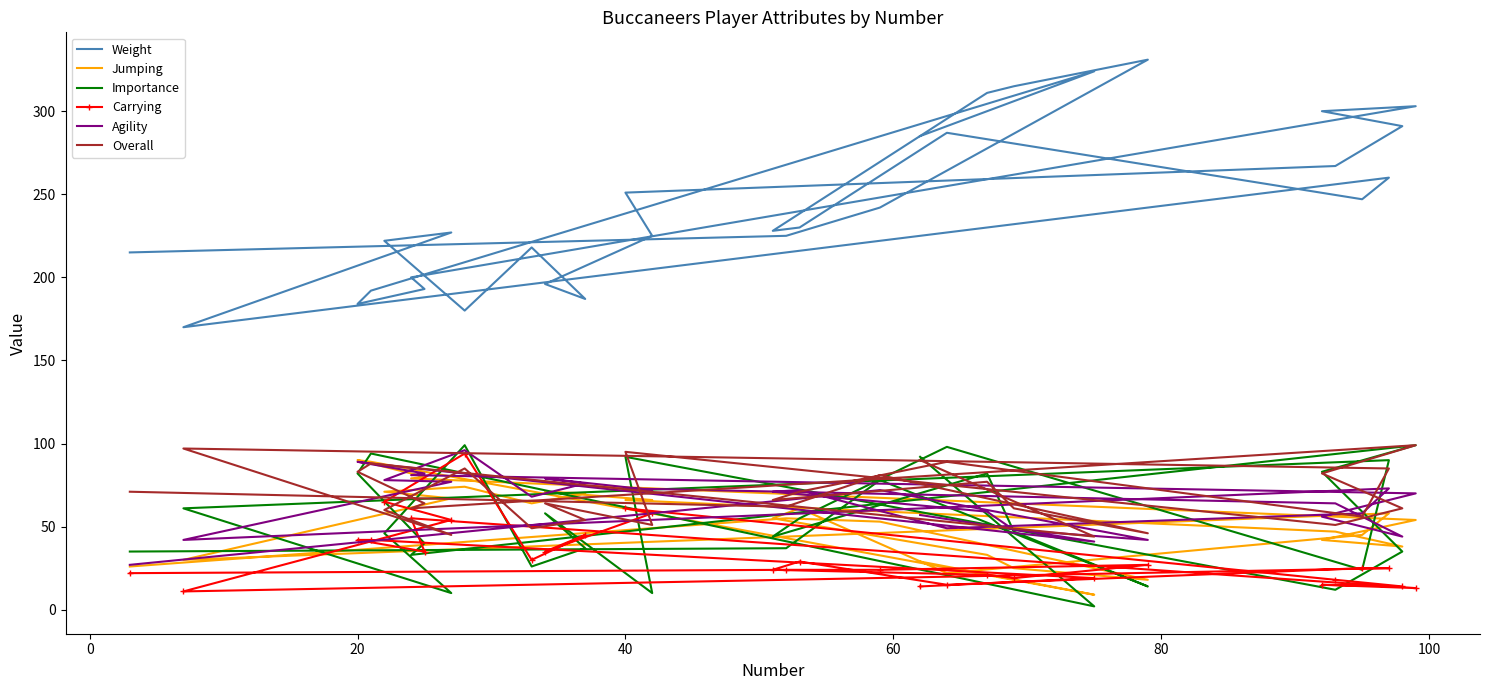

Reading left to right, what are all the values shown in this chart?

Weight: 285	324	192	184	193	200	303	300	291	267	251	225	196	187	218	180	222	227	170	260	247	287	230	228	311	315	331	242	225	215
Jumping: 29	9	89	90	80	79	54	42	38	47	66	66	71	70	64	74	71	67	30	58	45	22	61	55	33	25	18	53	55	26
Importance: 92	2	94	82	40	33	99	83	35	12	92	10	58	37	26	99	46	10	61	90	24	98	55	44	82	47	14	78	37	35
Carrying: 14	19	42	42	35	55	13	15	14	18	61	58	35	45	30	94	65	54	11	25	25	15	29	24	21	19	27	24	24	22
Agility: 57	41	88	89	82	81	70	56	44	64	73	72	79	76	68	96	78	77	42	73	58	49	72	71	59	48	42	72	66	27
Overall: 90	44	88	83	64	61	99	82	61	51	95	51	64	54	49	85	60	45	97	85	56	89	71	66	77	61	46	81	62	71